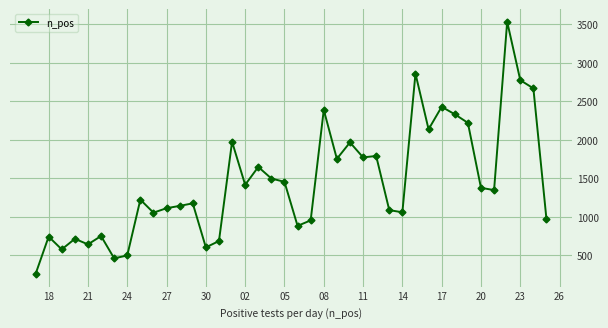

What is the average value?

1449